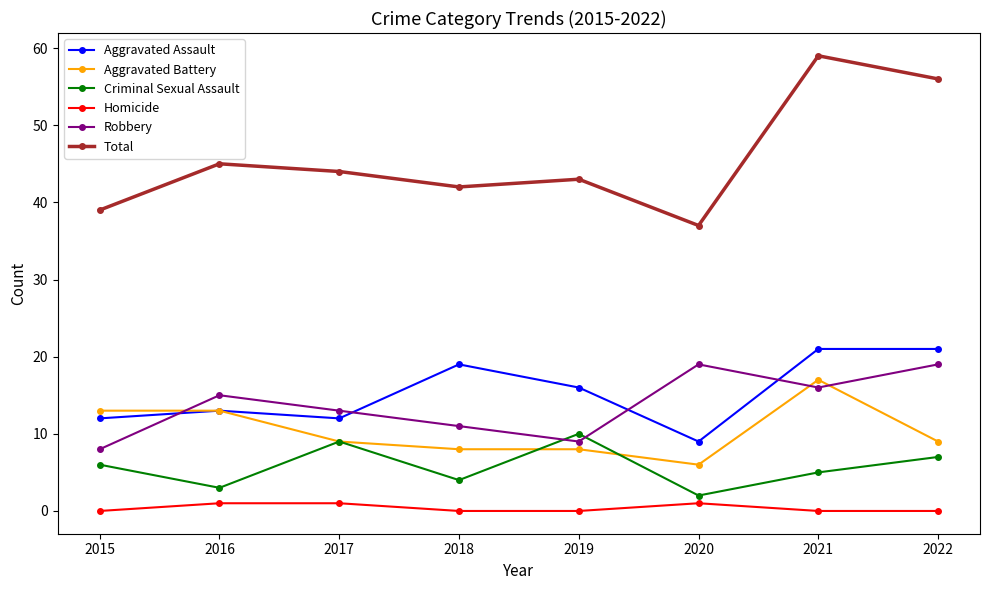

What is the spread (max minus min) of values at 2016?

44